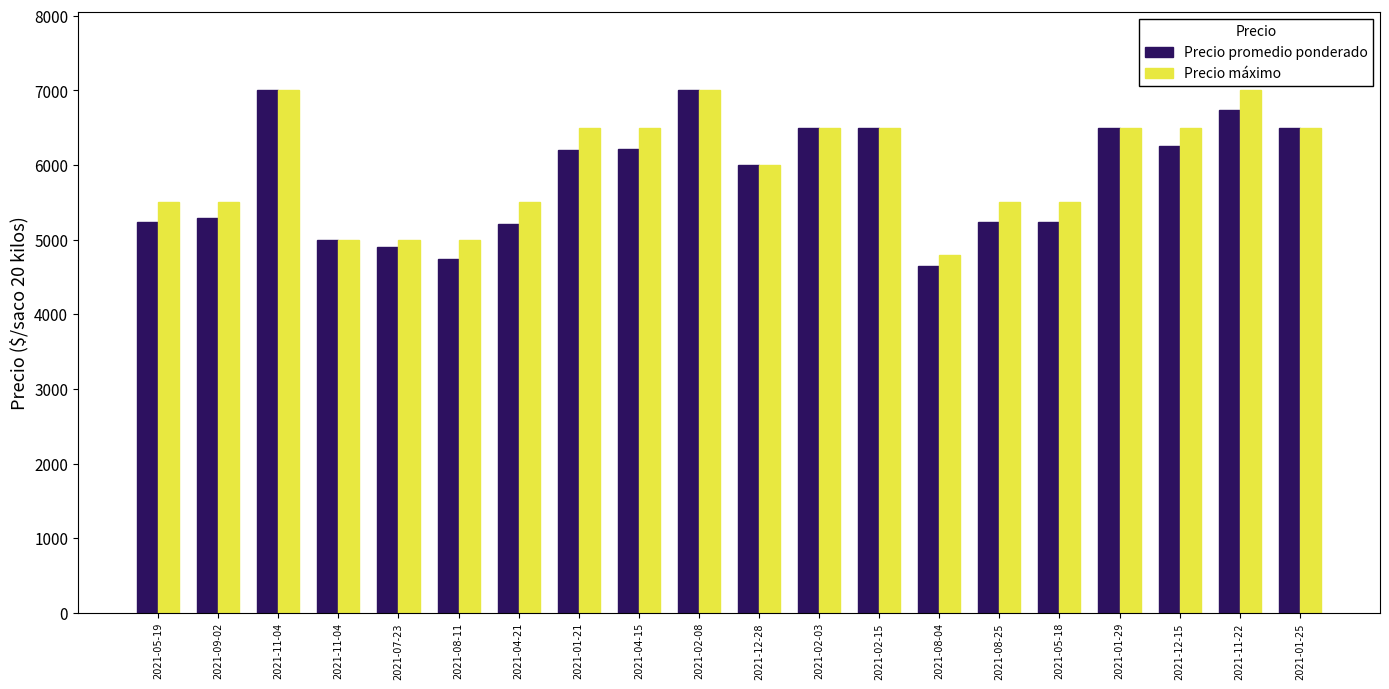

How many data points in Precio promedio ponderado are less than 6200?

10